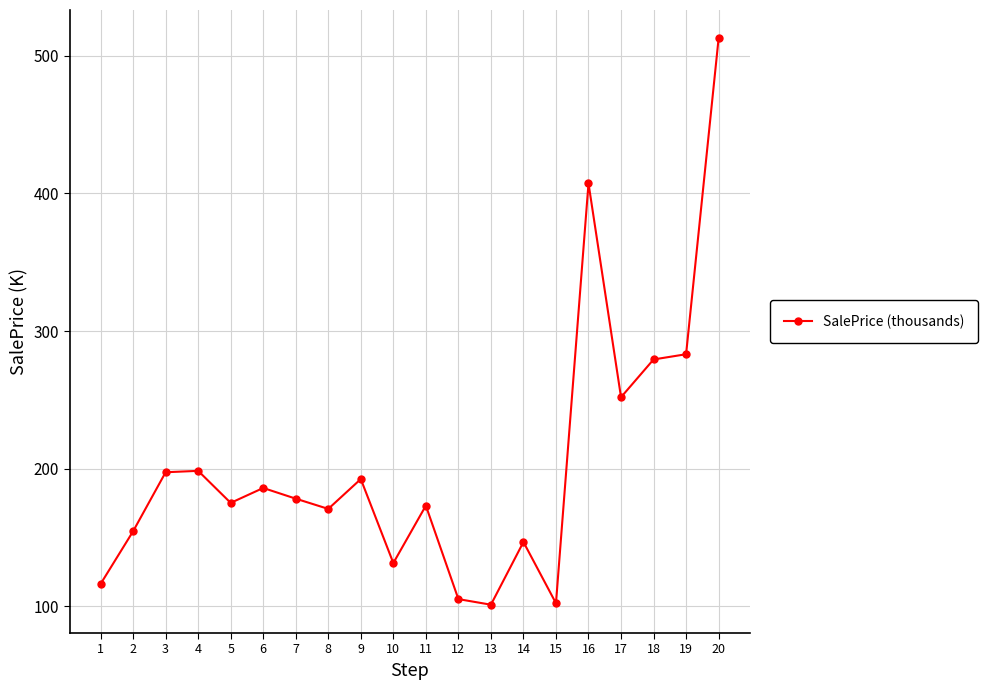

What is the value of the 12th point from the left?

105.3